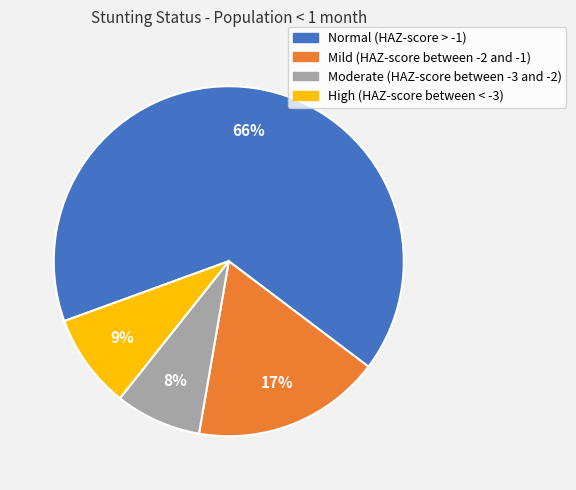

To the nearest percent, what portion does Mild (HAZ-score between -2 and -1) represent?

17%